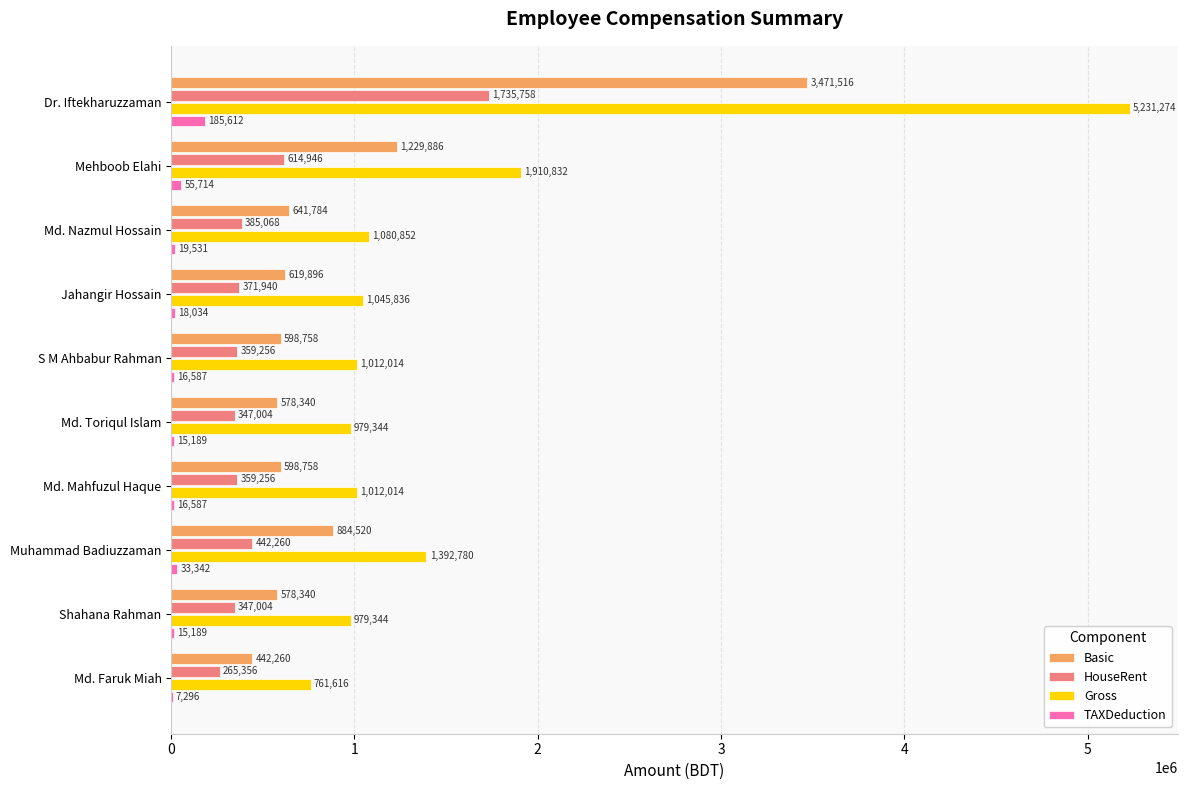

Which category has the highest value in the Basic series?

Dr. Iftekharuzzaman